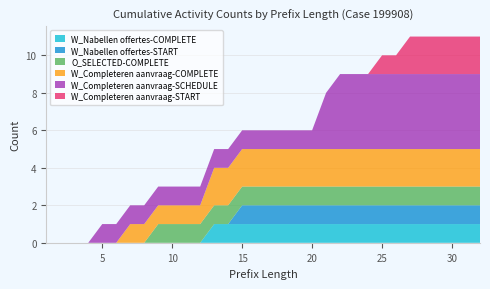

Reading left to right, transcribe all the data shown in this chart.

W_Nabellen offertes-COMPLETE: 1=0	2=0	3=0	4=0	5=0	6=0	7=0	8=0	9=0	10=0	11=0	12=0	13=1	14=1	15=1	16=1	17=1	18=1	19=1	20=1	21=1	22=1	23=1	24=1	25=1	26=1	27=1	28=1	29=1	30=1	31=1	32=1
W_Nabellen offertes-START: 1=0	2=0	3=0	4=0	5=0	6=0	7=0	8=0	9=0	10=0	11=0	12=0	13=0	14=0	15=1	16=1	17=1	18=1	19=1	20=1	21=1	22=1	23=1	24=1	25=1	26=1	27=1	28=1	29=1	30=1	31=1	32=1
O_SELECTED-COMPLETE: 1=0	2=0	3=0	4=0	5=0	6=0	7=0	8=0	9=1	10=1	11=1	12=1	13=1	14=1	15=1	16=1	17=1	18=1	19=1	20=1	21=1	22=1	23=1	24=1	25=1	26=1	27=1	28=1	29=1	30=1	31=1	32=1
W_Completeren aanvraag-COMPLETE: 1=0	2=0	3=0	4=0	5=0	6=0	7=1	8=1	9=1	10=1	11=1	12=1	13=2	14=2	15=2	16=2	17=2	18=2	19=2	20=2	21=2	22=2	23=2	24=2	25=2	26=2	27=2	28=2	29=2	30=2	31=2	32=2
W_Completeren aanvraag-SCHEDULE: 1=0	2=0	3=0	4=0	5=1	6=1	7=1	8=1	9=1	10=1	11=1	12=1	13=1	14=1	15=1	16=1	17=1	18=1	19=1	20=1	21=3	22=4	23=4	24=4	25=4	26=4	27=4	28=4	29=4	30=4	31=4	32=4
W_Completeren aanvraag-START: 1=0	2=0	3=0	4=0	5=0	6=0	7=0	8=0	9=0	10=0	11=0	12=0	13=0	14=0	15=0	16=0	17=0	18=0	19=0	20=0	21=0	22=0	23=0	24=0	25=1	26=1	27=2	28=2	29=2	30=2	31=2	32=2